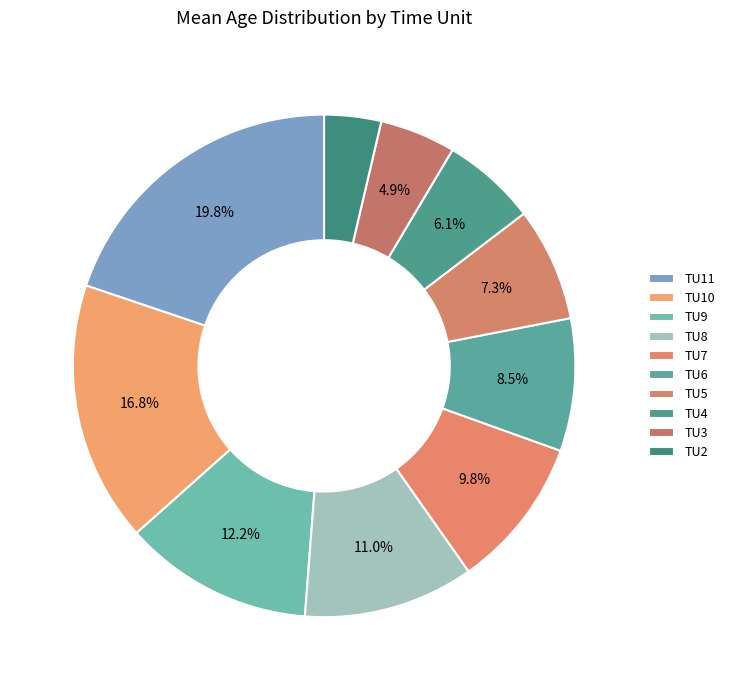

What is the change in value from TU9 to TU8?

-0.4